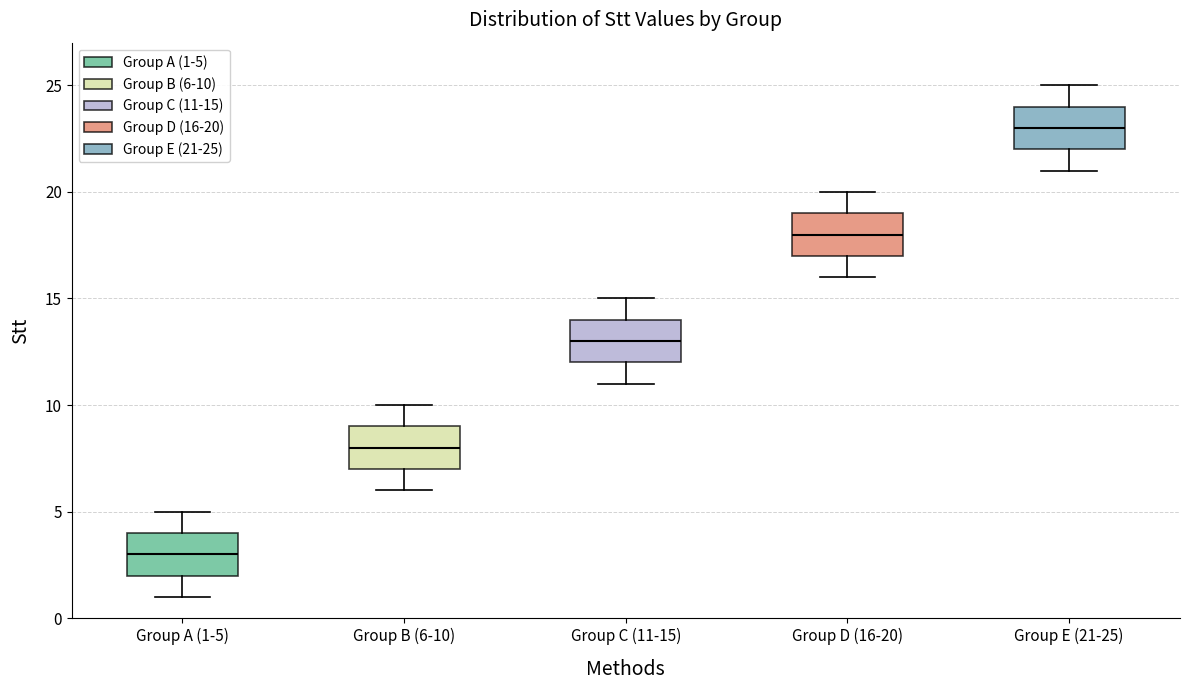

Reading left to right, transcribe this box plot: for each box, give where its median line is, the range the box spans, and where its two whiskers end, as read against the y-axis. The values are not printed on the chart, so give them approximately, as read against the axis.

Group A (1-5): median 3, box 2 to 4, whiskers 1 to 5
Group B (6-10): median 8, box 7 to 9, whiskers 6 to 10
Group C (11-15): median 13, box 12 to 14, whiskers 11 to 15
Group D (16-20): median 18, box 17 to 19, whiskers 16 to 20
Group E (21-25): median 23, box 22 to 24, whiskers 21 to 25